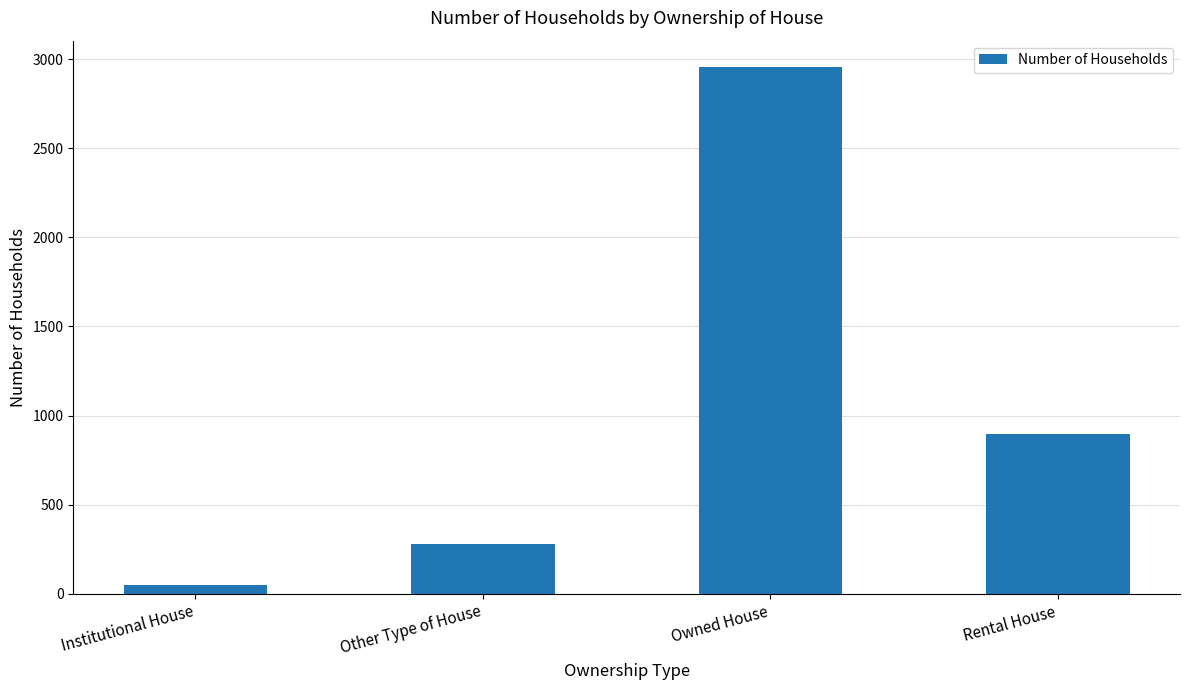

What is the value of the 4th bar from the left?

897